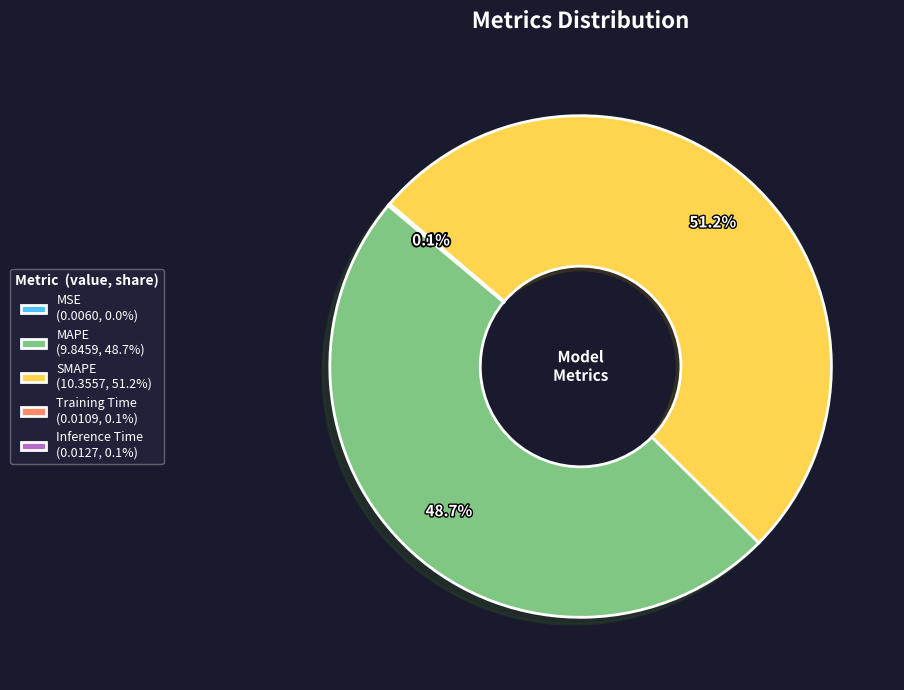

What percentage is NOT represented by MAPE?

51.3%